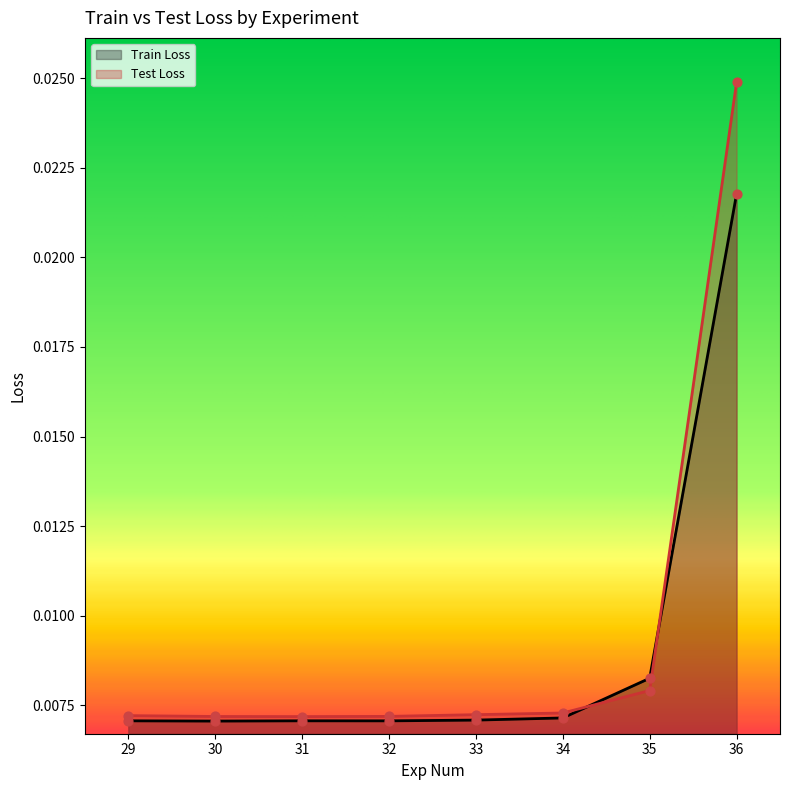

Which series has the largest Y range (max minus min)?

Test Loss